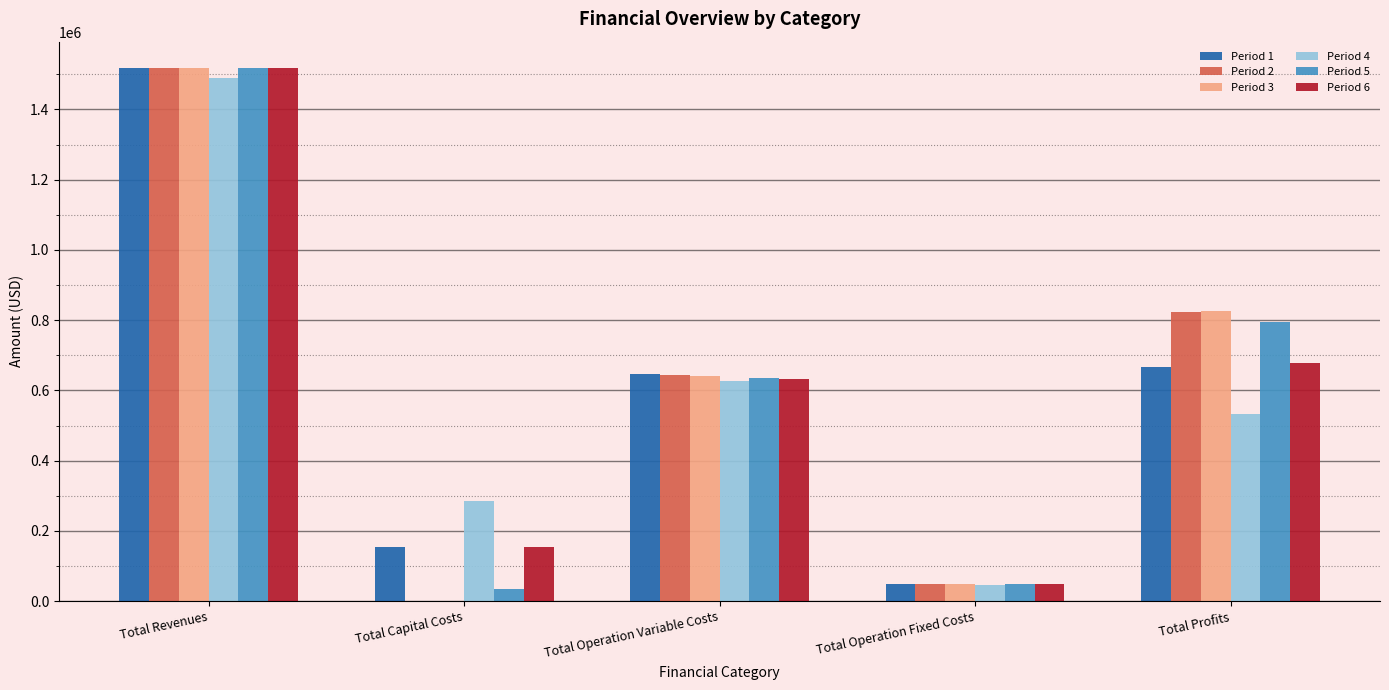

Which series changed the most between Total Operation Fixed Costs and Total Profits?

Period 3